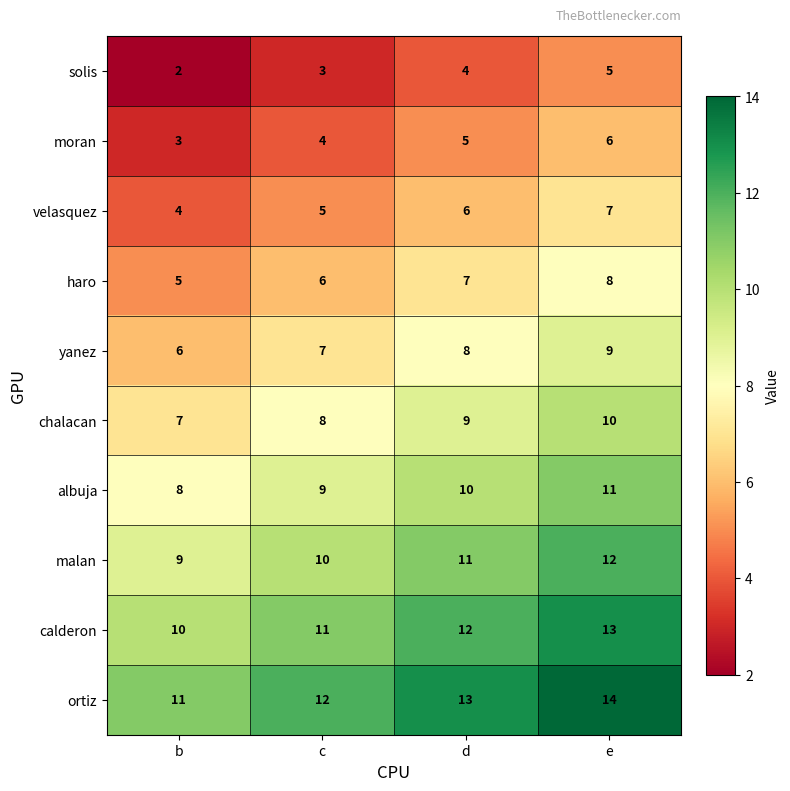

What is the maximum value shown in the chart?

14